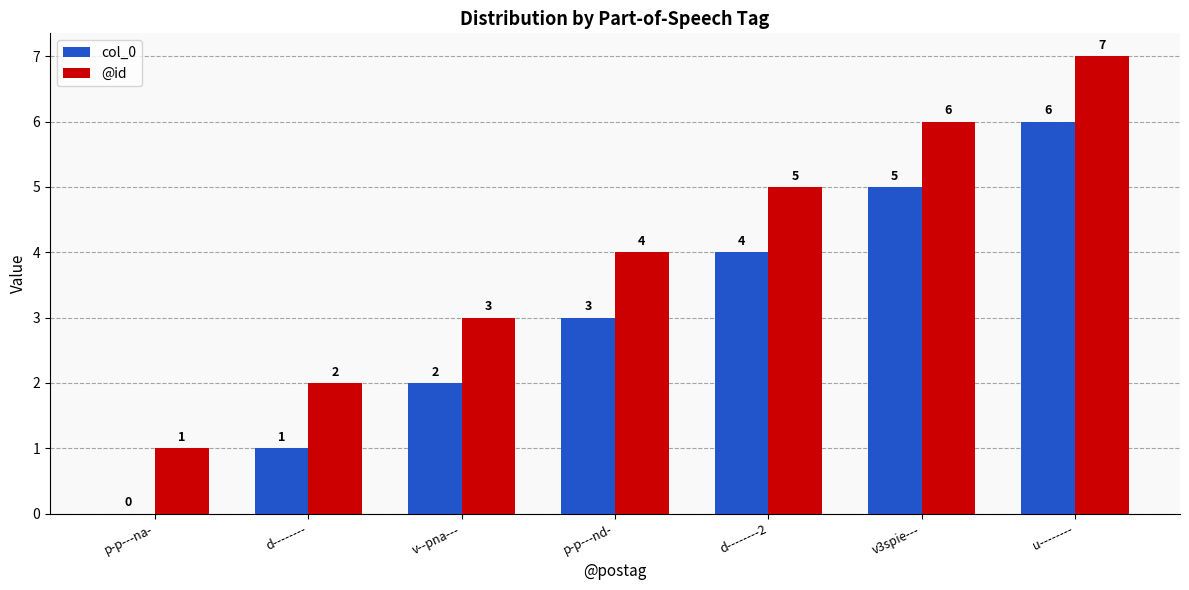

Count the @id values in the range 2 to 6.

5